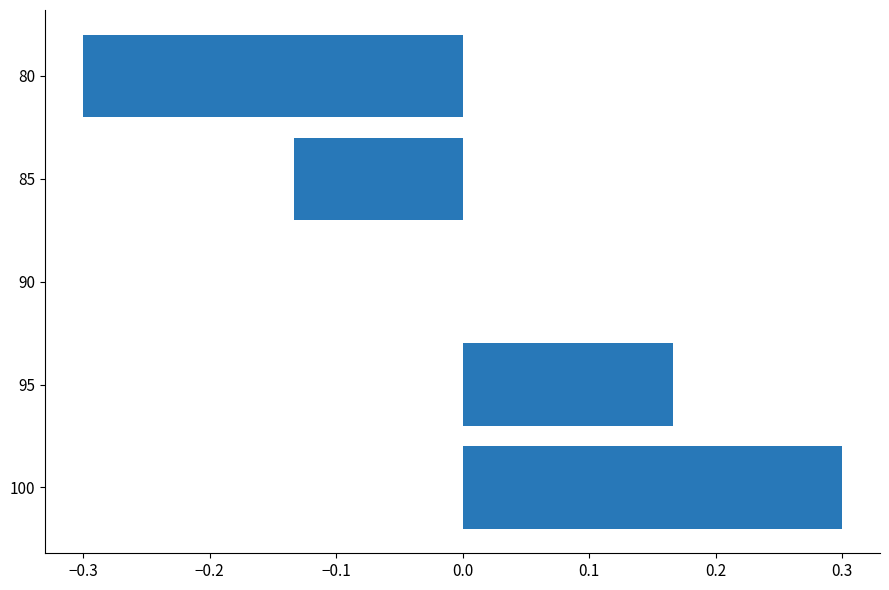

How many values are between 0 and 1?

3